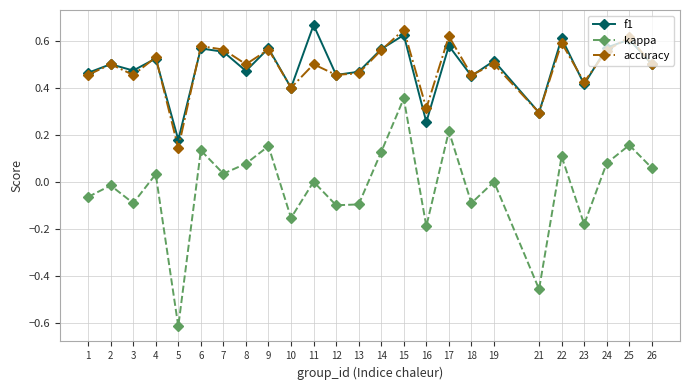

In accuracy, how many points are higher than both neighbors (excluding endpoints)?

10